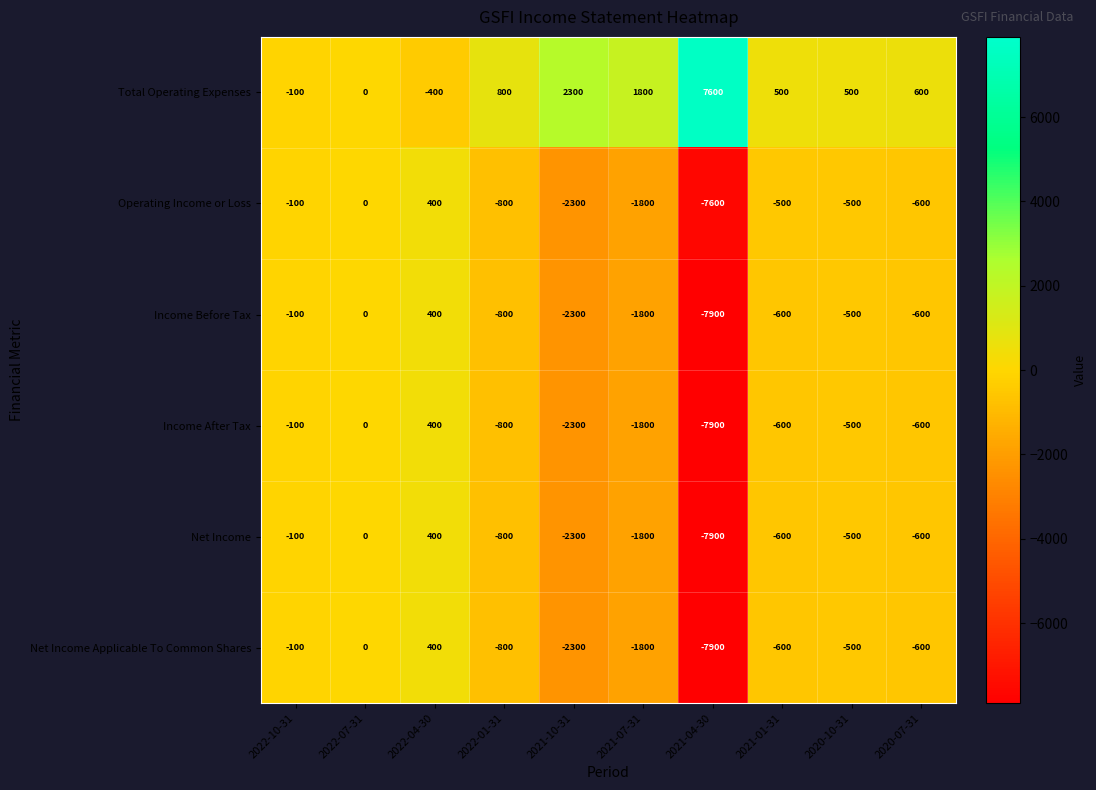

How many values in the Net Income series exceed -600?

4